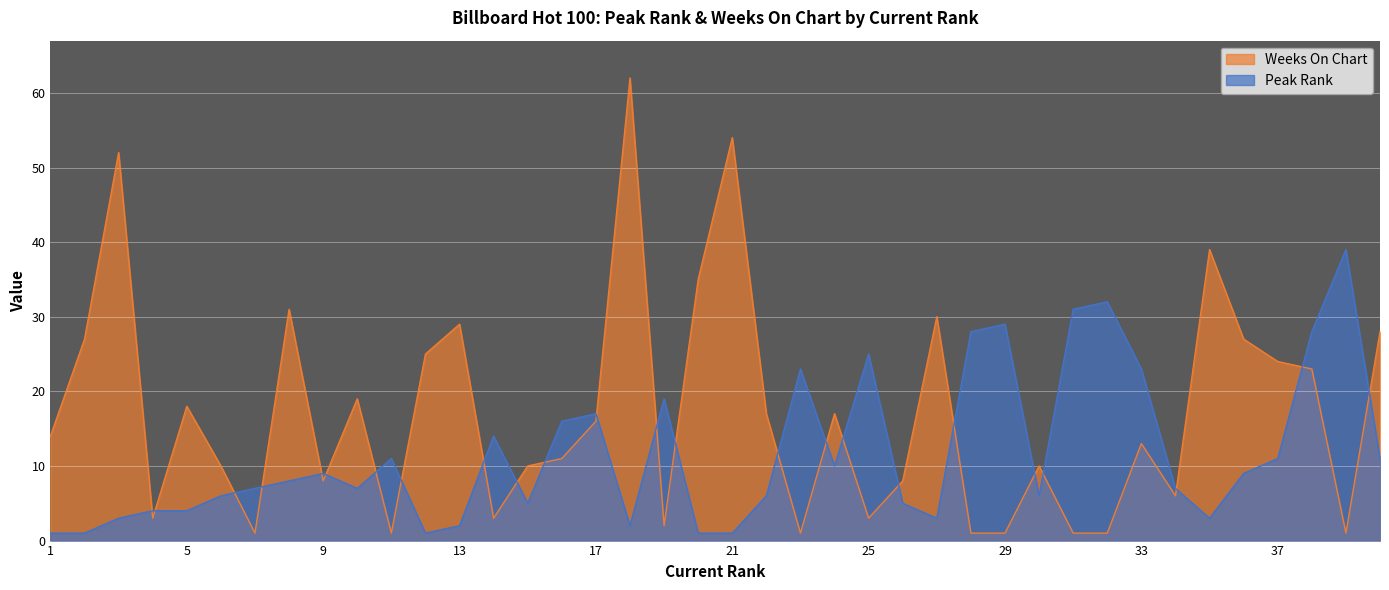

True or false: Peak Rank has a value of 9 at 6.

False